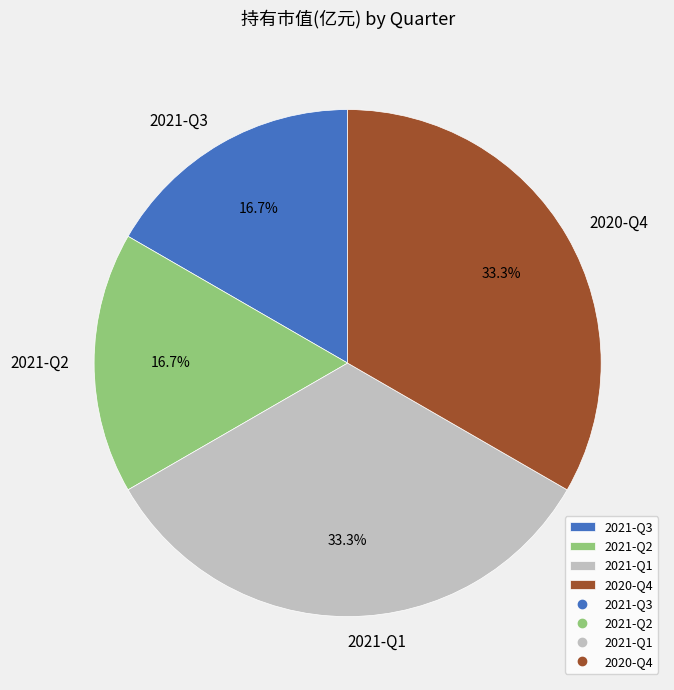

To the nearest percent, what portion does 2020-Q4 represent?

33%